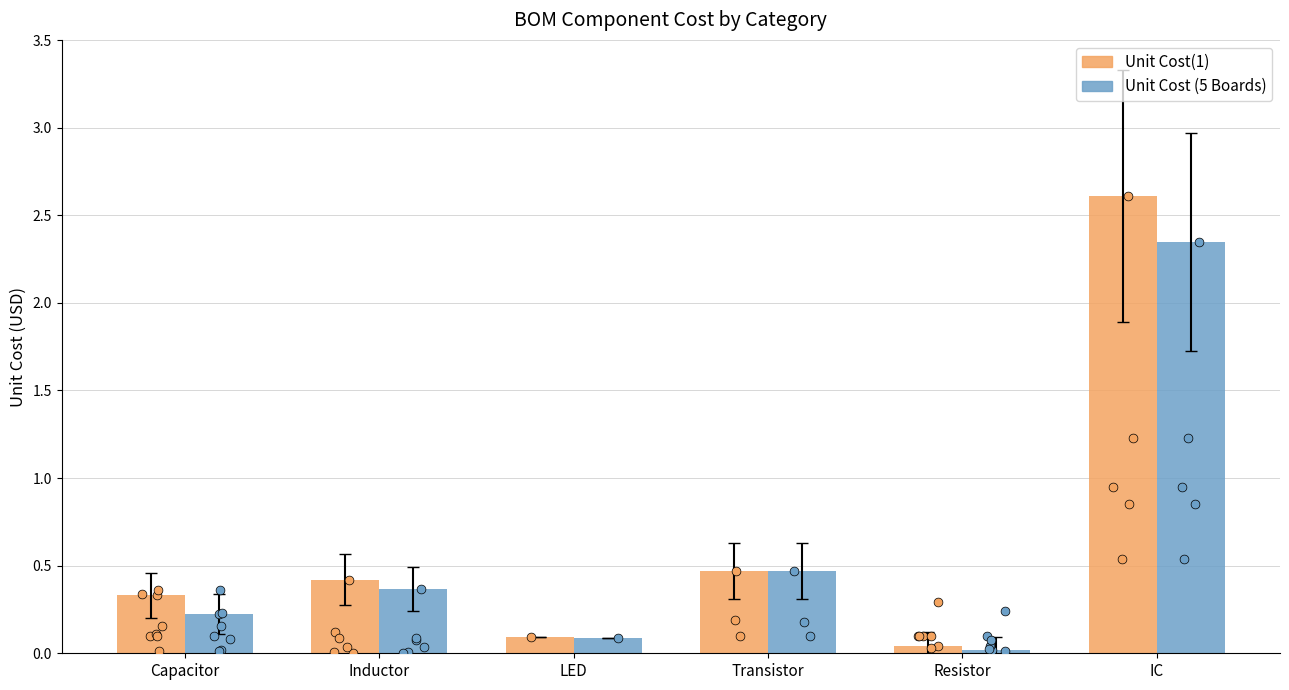

What are all the series names shown in the legend?

Unit Cost(1), Unit Cost (5 Boards)